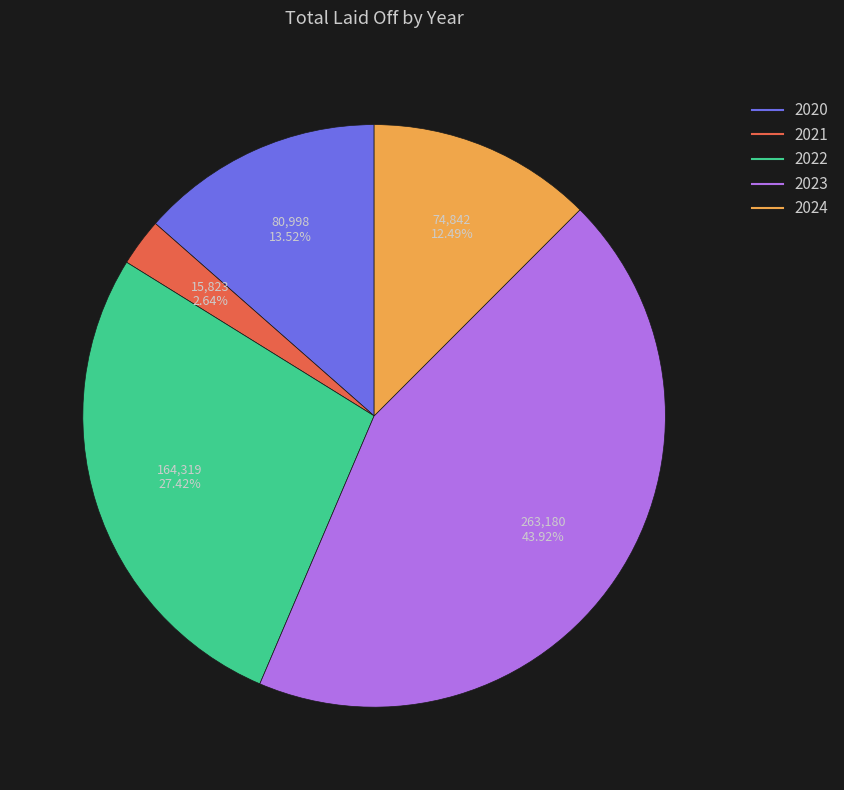

What portion of the pie excludes 2023?

56.1%